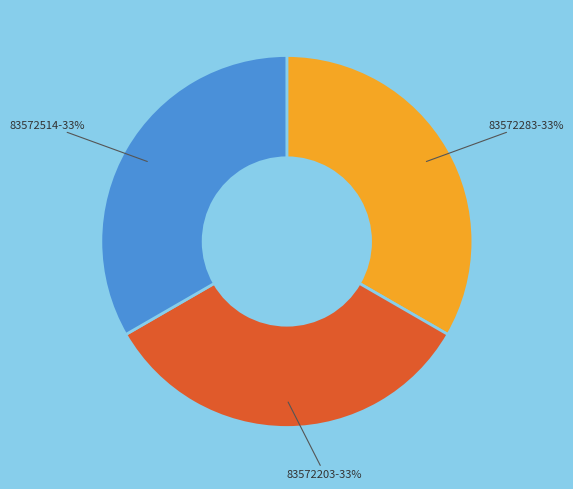

Is there any slice that represents more than half of the pie?

No